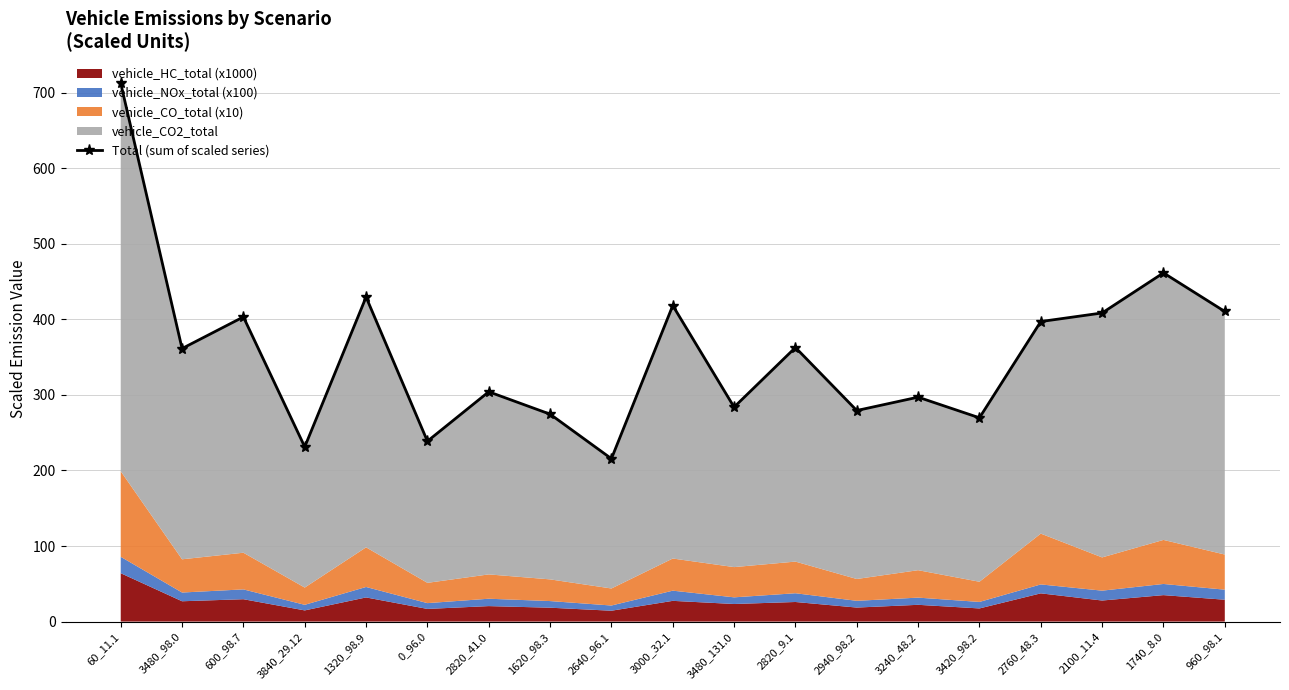

What is the label of the 8th point from the left?

1620_98.3